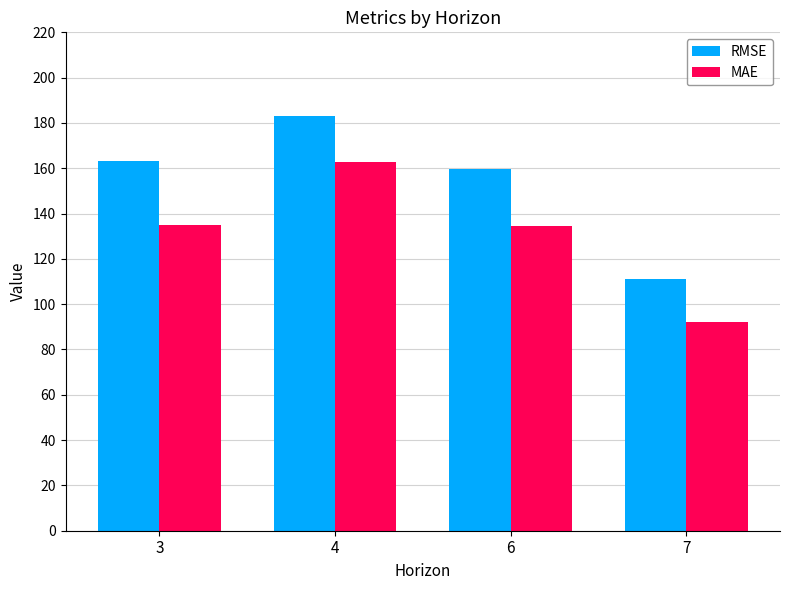

Does the chart contain stacked bars?

No